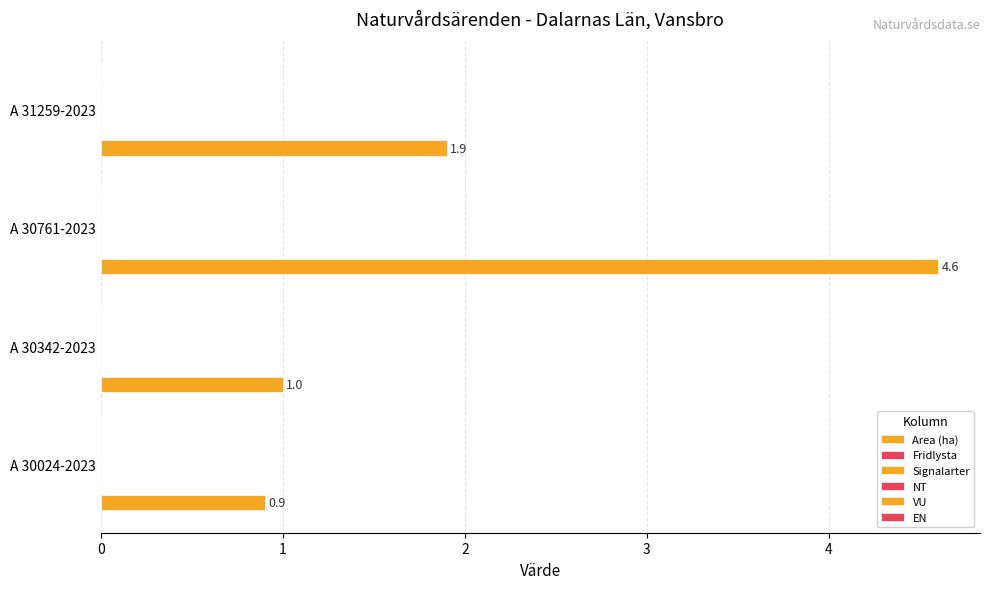

How many bars are there in total?

4